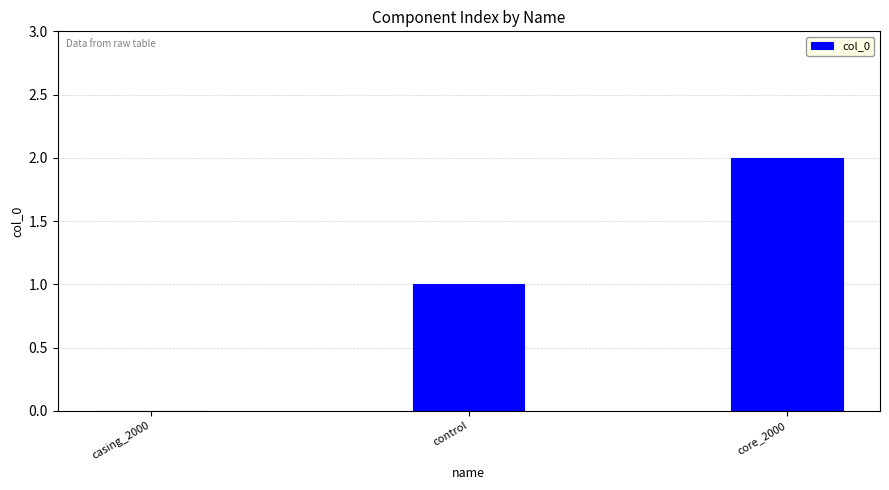

The value at core_2000 is 2. True or false?

True